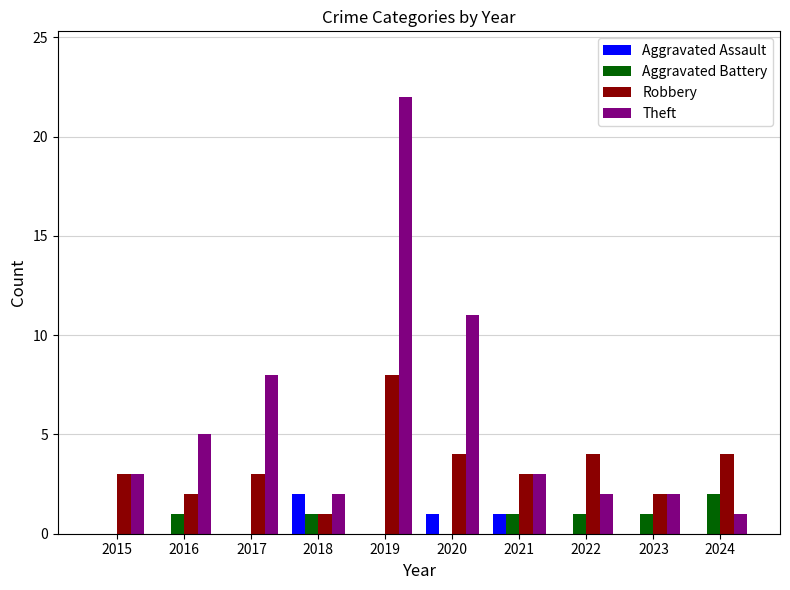

Which series has the widest spread of values?

Theft